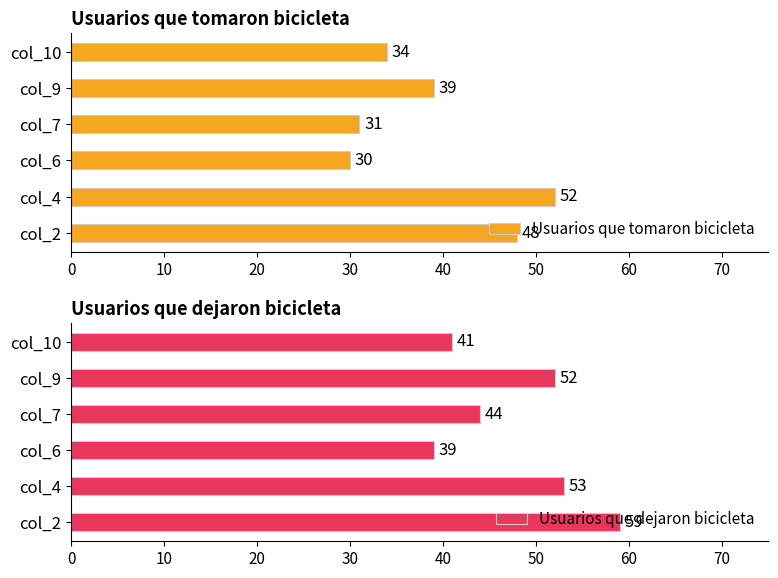

How many data points in Usuarios que tomaron bicicleta are above 39?

2